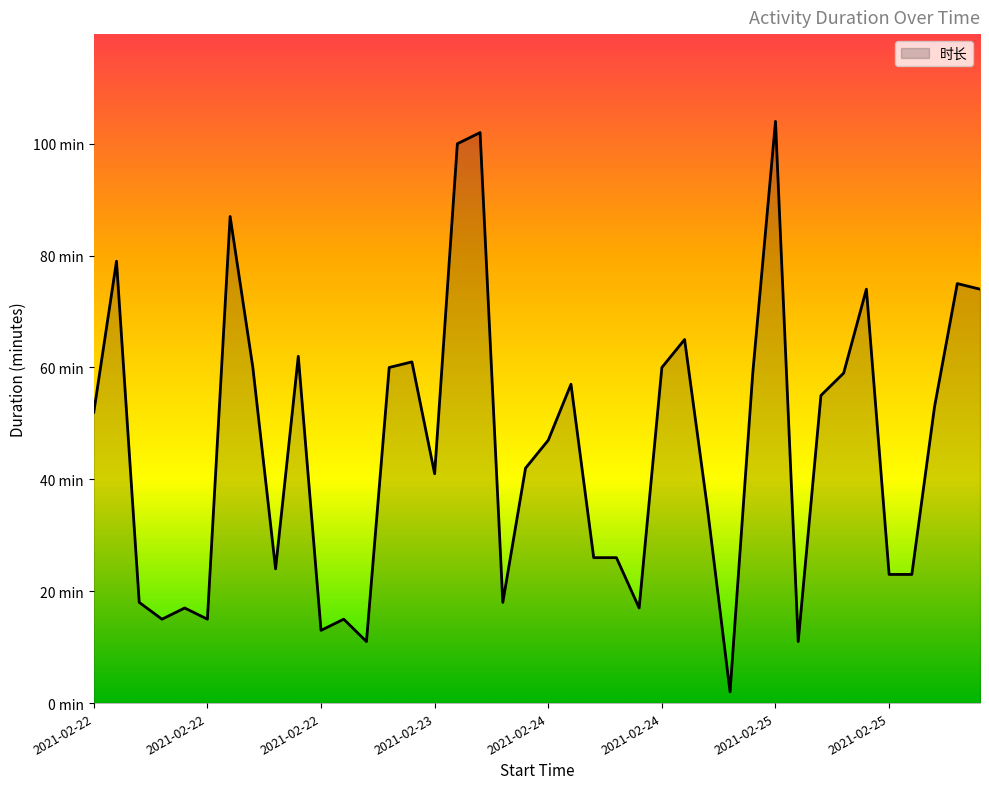

Reading left to right, extract all data points from this chart.

52	79	18	15	17	15	87	60	24	62	13	15	11	60	61	41	100	102	18	42	47	57	26	26	17	60	65	35	2	59	104	11	55	59	74	23	23	53	75	74